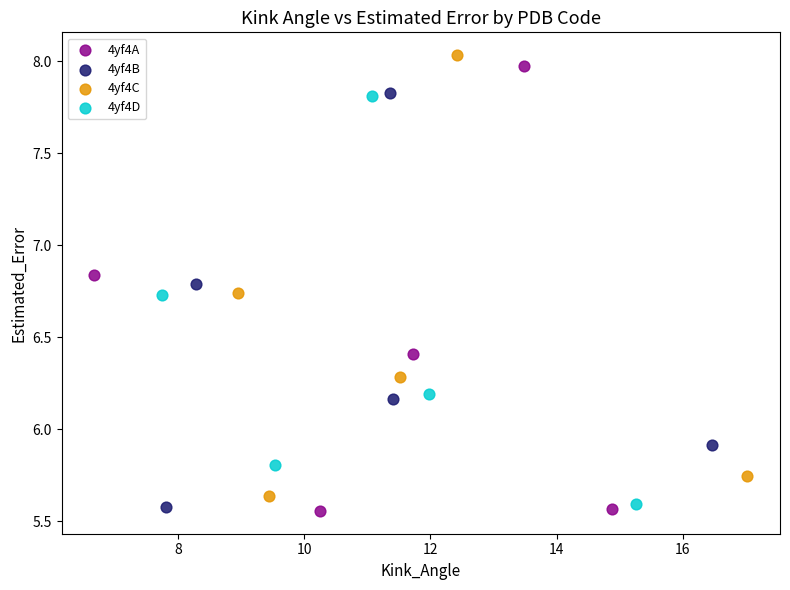

Which series has the largest Y range (max minus min)?

4yf4A